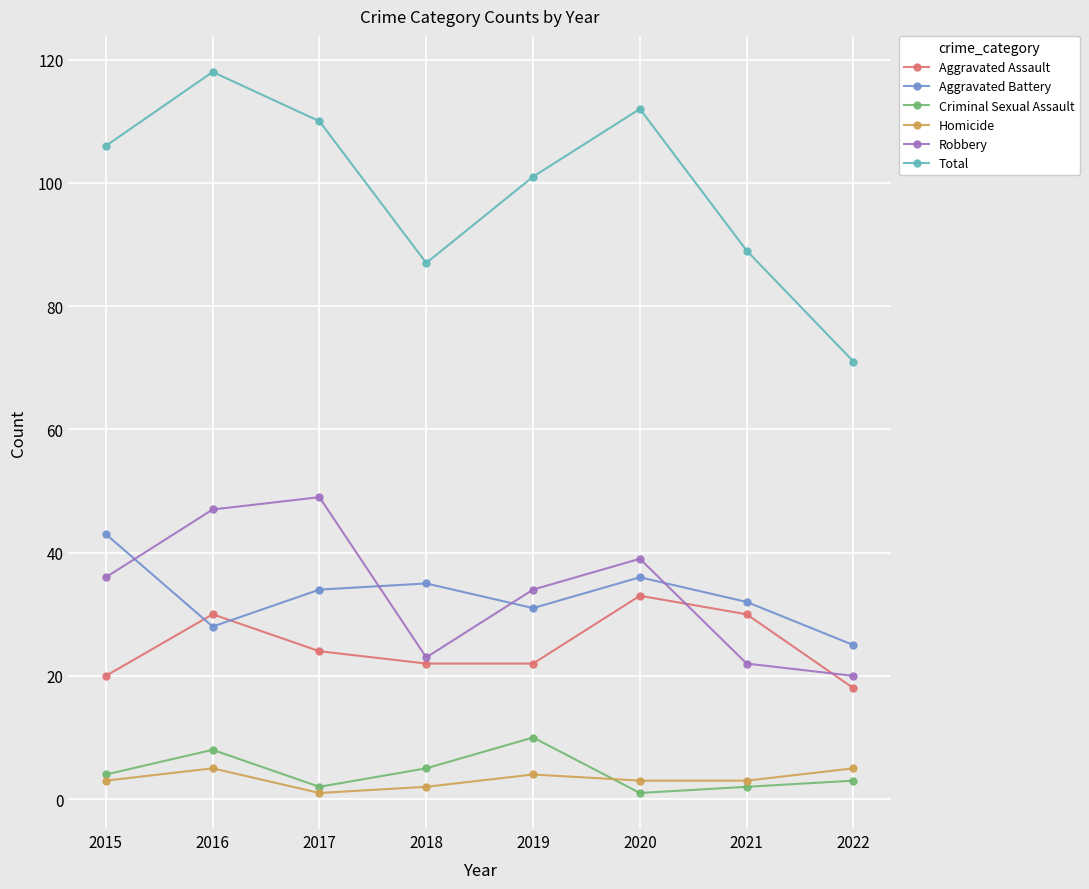

Which label corresponds to the largest value in the chart?

2016